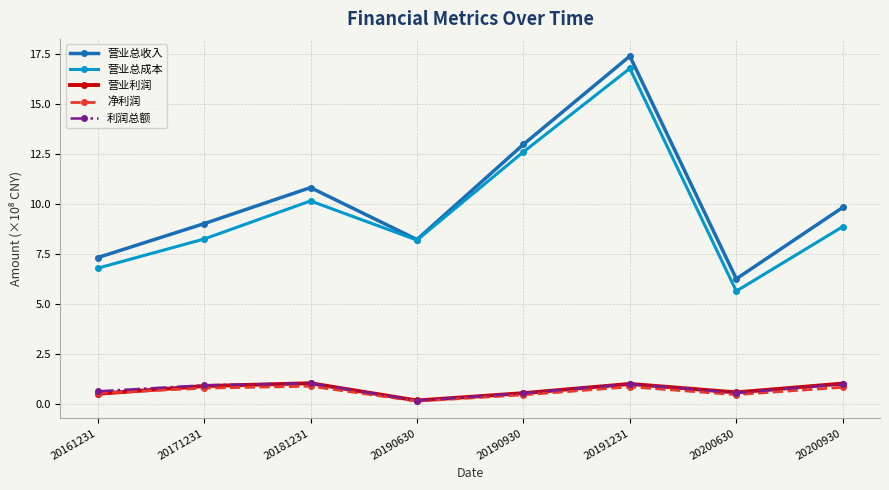

Which series has the largest total across all categories?

营业总收入